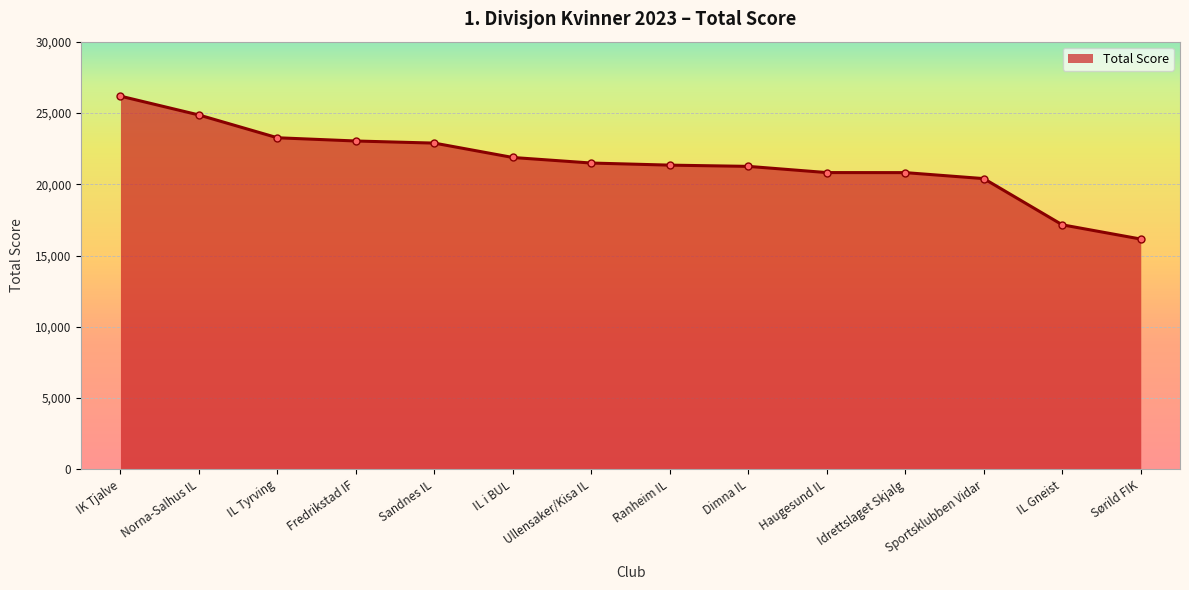

What value does the data have at Ullensaker/Kisa IL?

21486